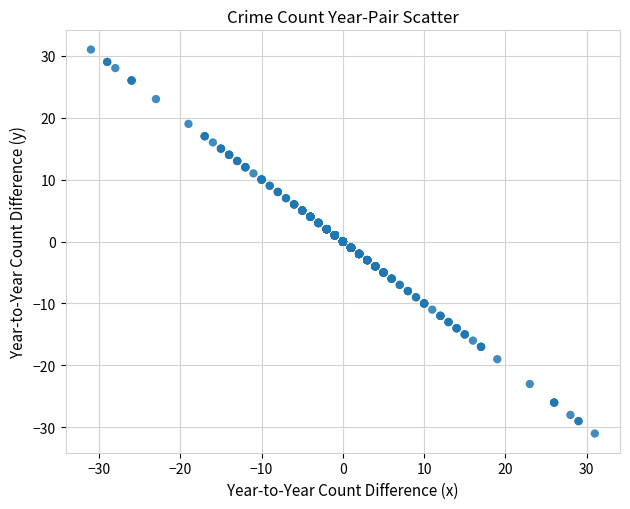

What is the range of X values (max minus min)?

62